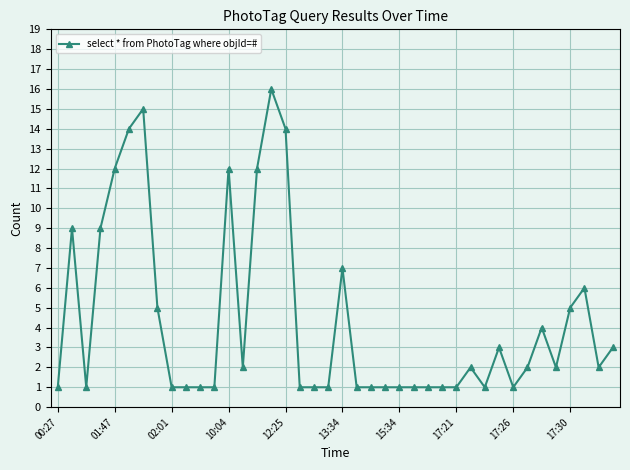

What is the difference between the second highest and minimum values?

14